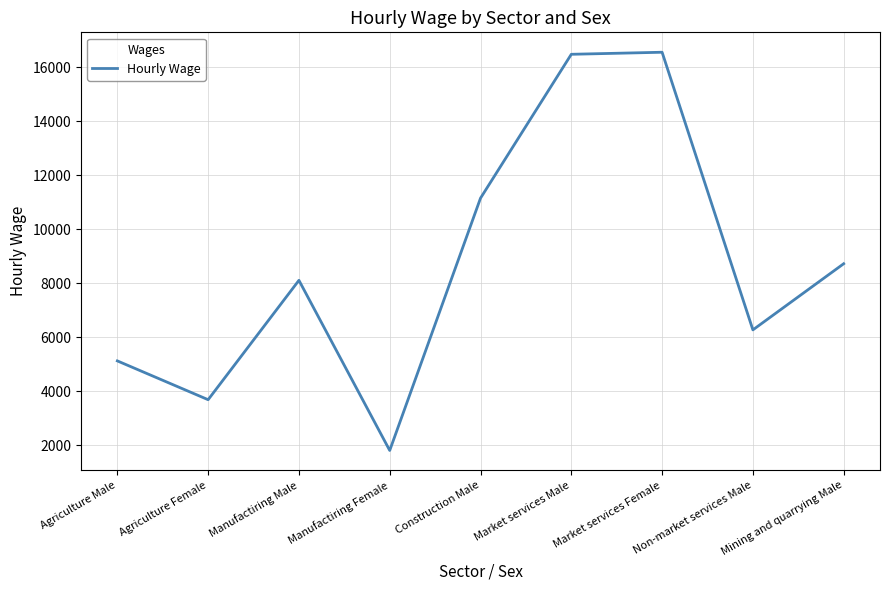

How many values are below 8112?

4